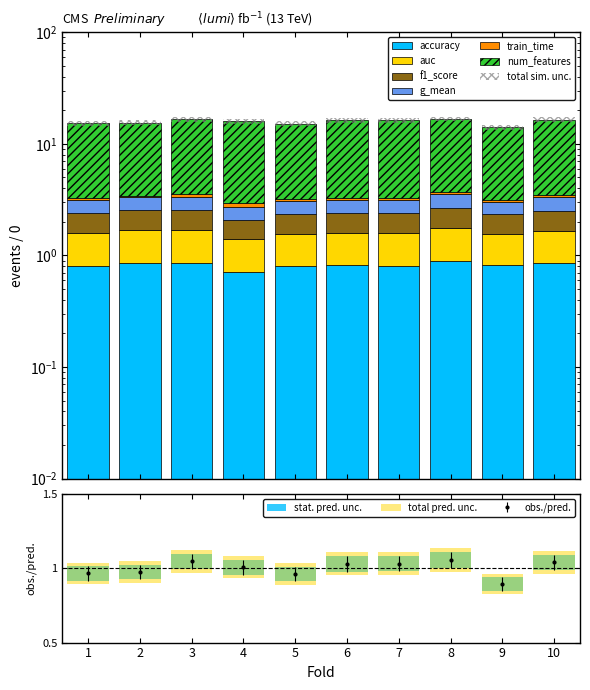

What are all the series names shown in the legend?

accuracy, auc, f1_score, g_mean, train_time, num_features